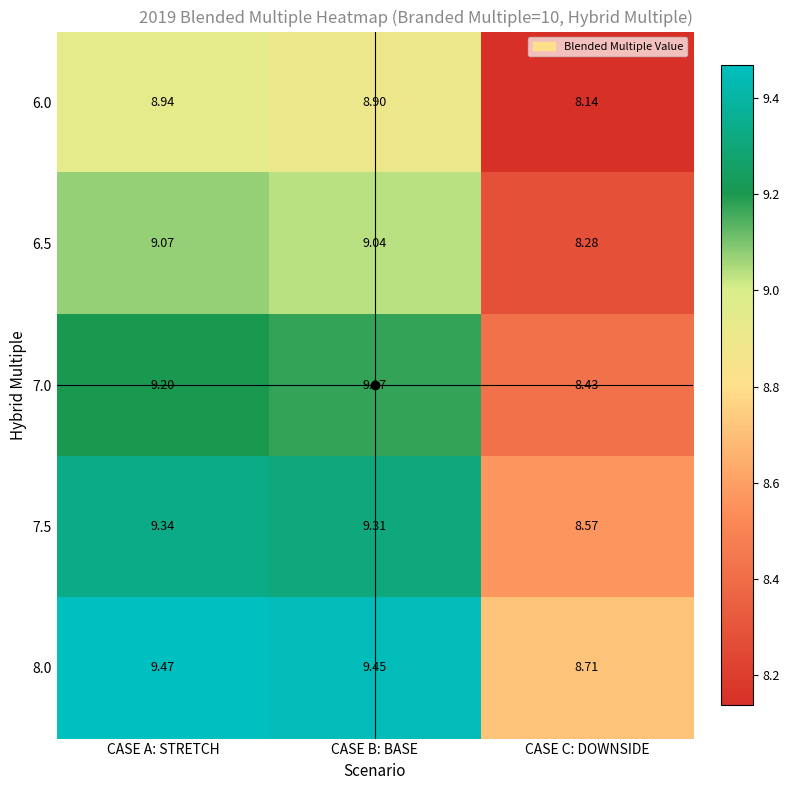

At which label does 7.5 reach its minimum?

CASE C: DOWNSIDE